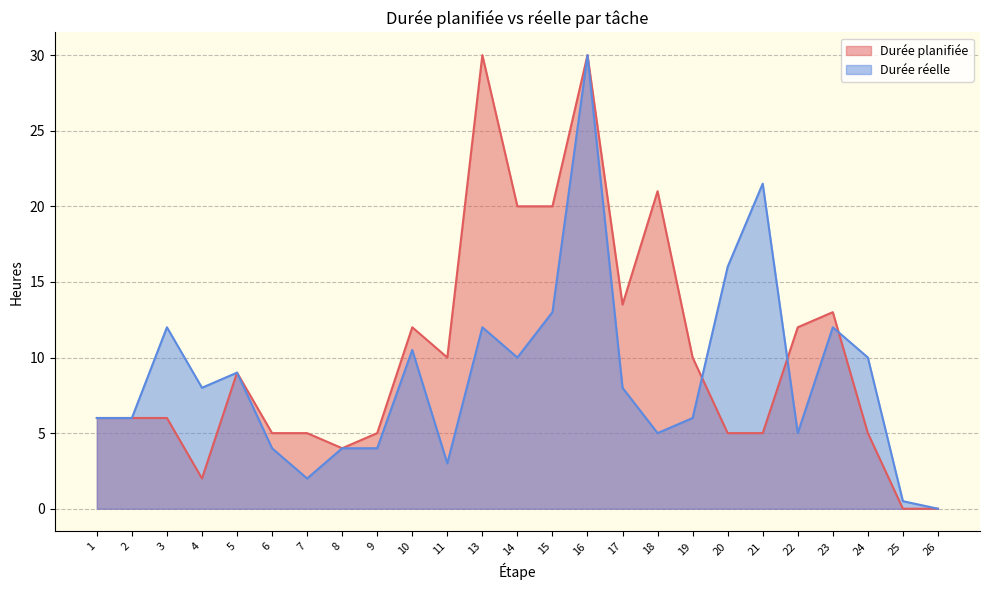

Reading left to right, extract all data points from this chart.

Durée planifiée: 1=6.0	2=6.0	3=6.0	4=2.0	5=9.0	6=5.0	7=5.0	8=4.0	9=5.0	10=12.0	11=10.0	13=30.0	14=20.0	15=20.0	16=30.0	17=13.5	18=21.0	19=10.0	20=5.0	21=5.0	22=12.0	23=13.0	24=5.0	25=0.0	26=0.0
Durée réelle: 1=6.0	2=6.0	3=12.0	4=8.0	5=9.0	6=4.0	7=2.0	8=4.0	9=4.0	10=10.5	11=3.0	13=12.0	14=10.0	15=13.0	16=30.0	17=8.0	18=5.0	19=6.0	20=16.0	21=21.5	22=5.0	23=12.0	24=10.0	25=0.5	26=0.0